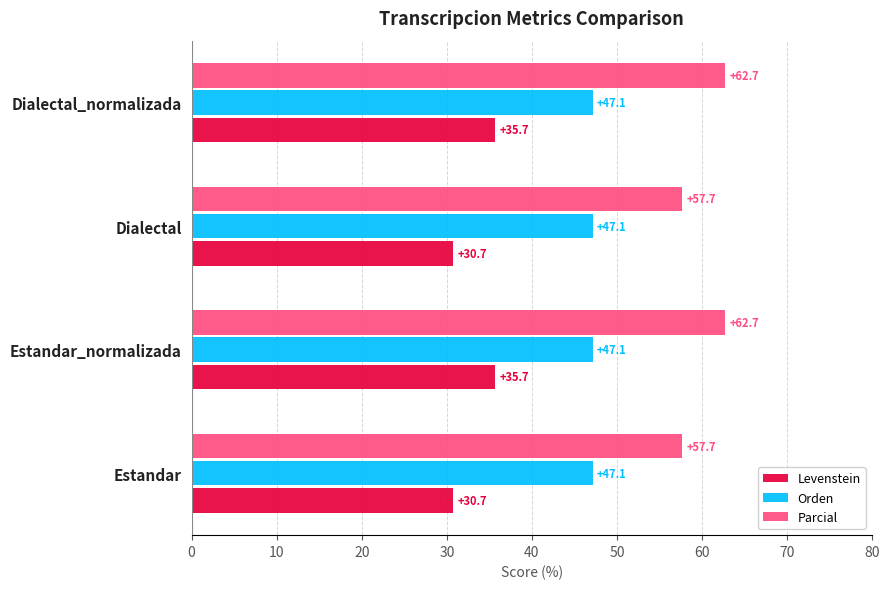

Count the number of categories in the chart.

4